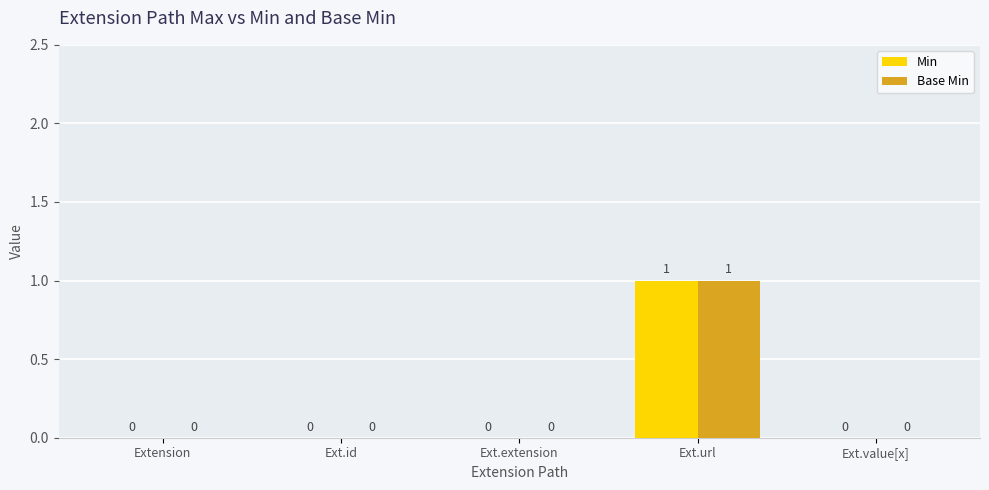

What are all the series names shown in the legend?

Min, Base Min